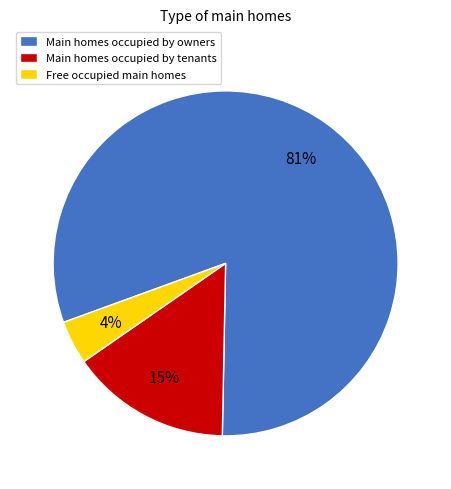

Which slice is the largest?

Main homes occupied by owners